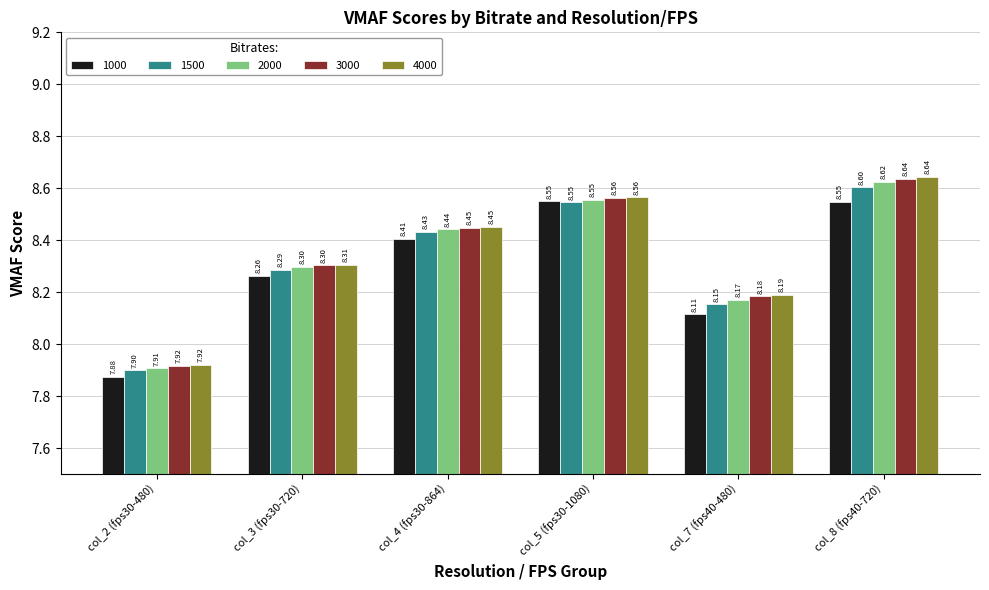

What is the label of the 1st bar from the left?

col_2 (fps30-480)